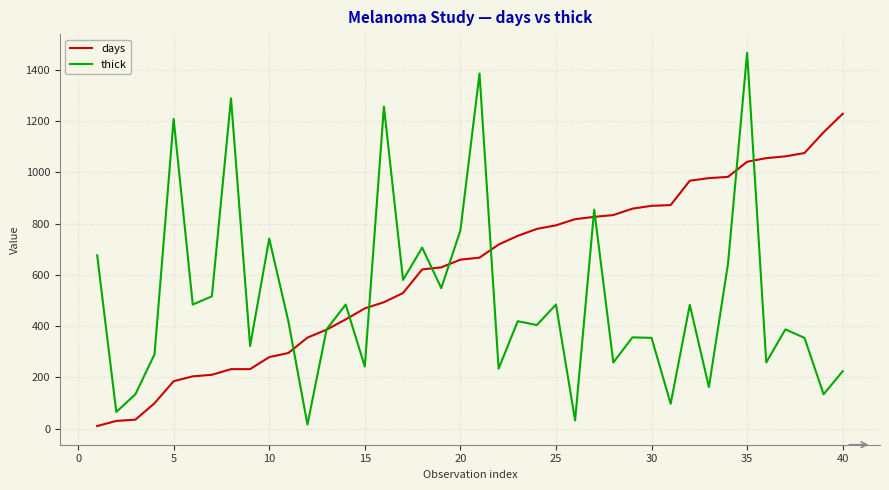

Which series has the largest range (max minus min)?

thick